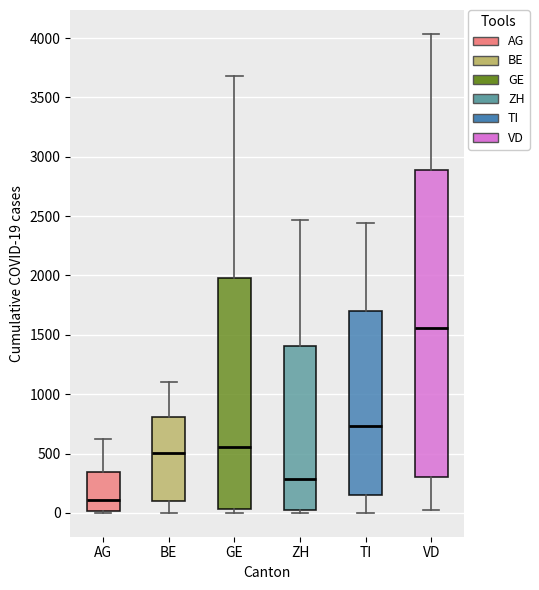

Which box's median line is the highest?

VD